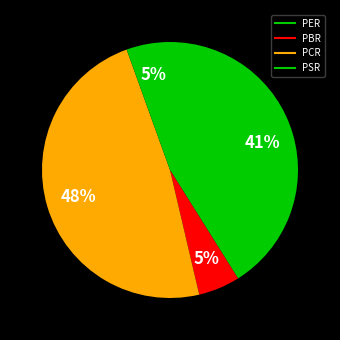

How many segments does this pie chart have?

4